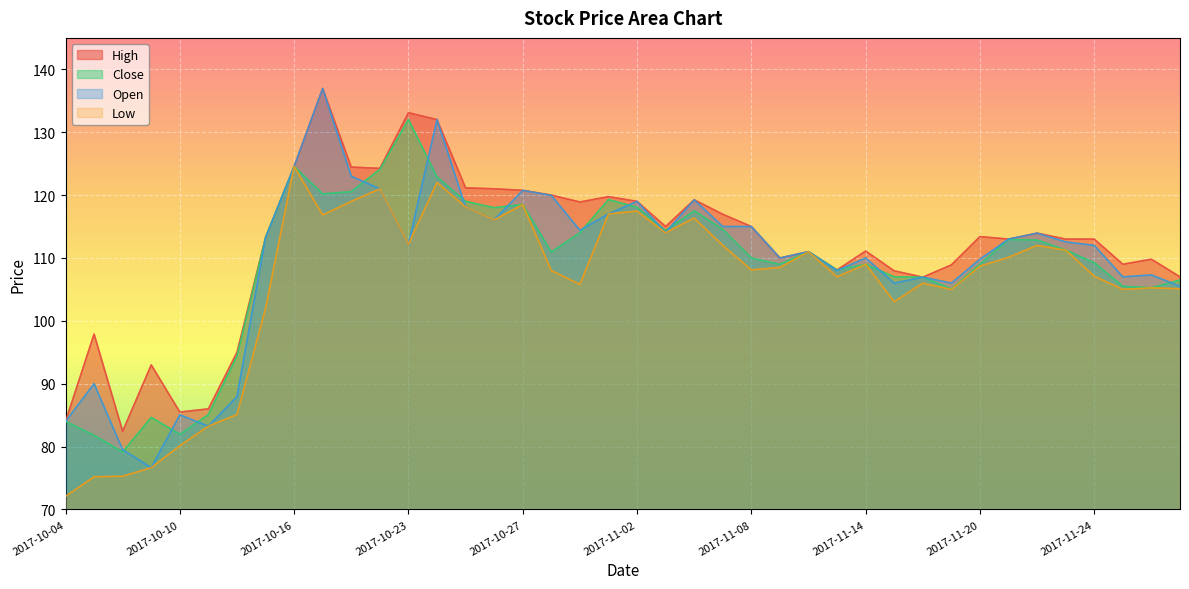

At which label does High reach its peak?

2017-10-17